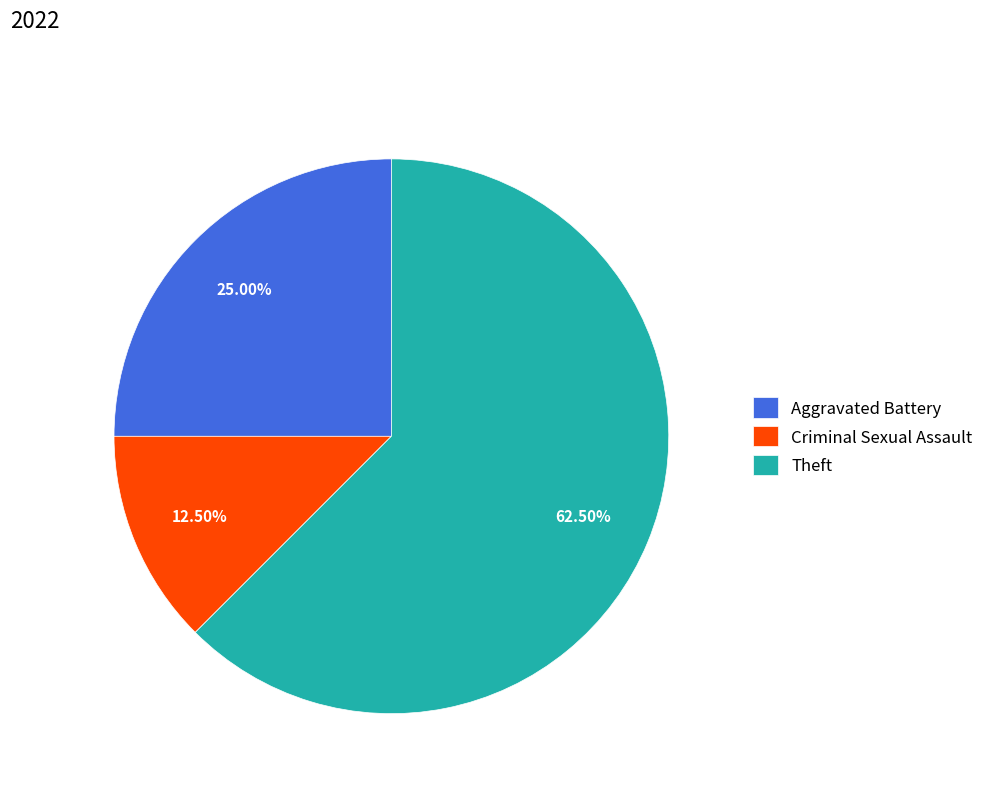

Approximately how many times larger is the value at Theft compared to Aggravated Battery?

2.5